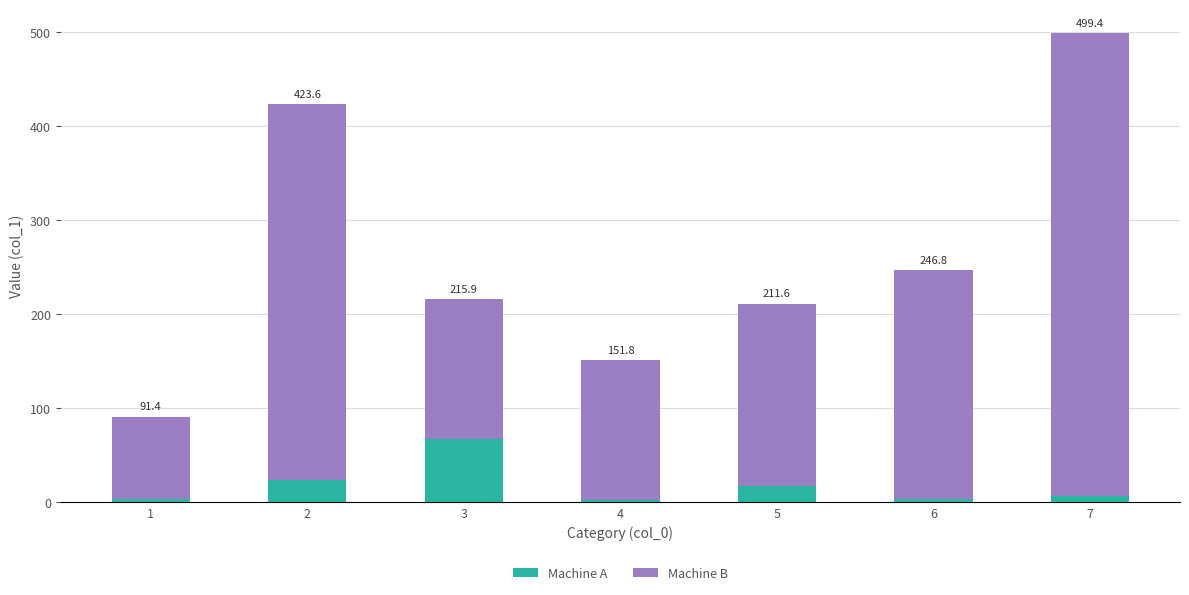

What are all the series names shown in the legend?

Machine A, Machine B